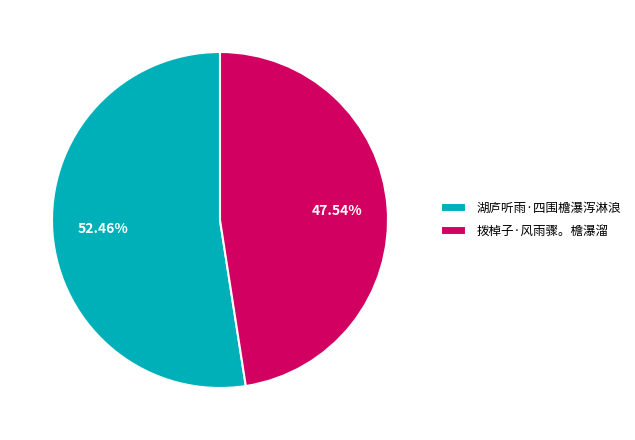

Which category has the biggest portion of the pie?

湖庐听雨·四围檐瀑泻淋浪